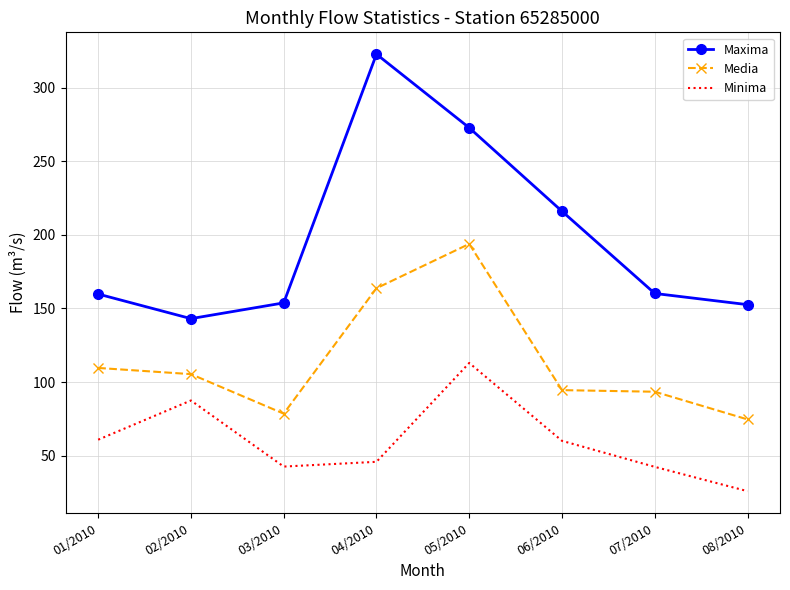

Read the Maxima value at 04/2010.

322.7